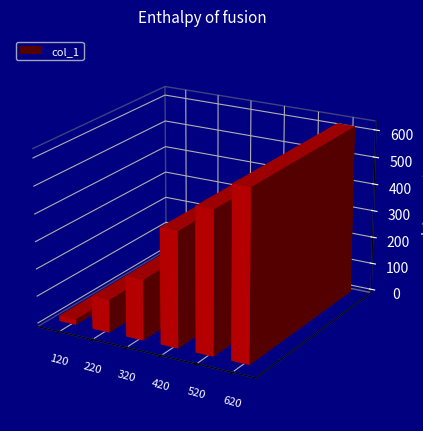

List the labels in order of value, largest first.

620, 520, 420, 320, 220, 120